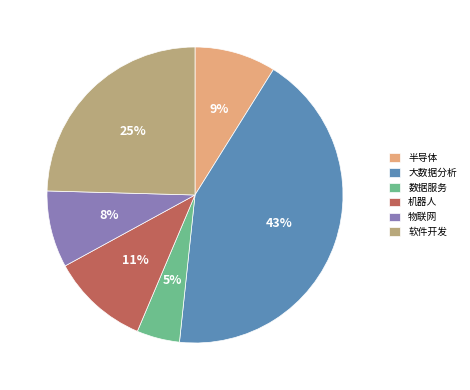

Does any single category account for the majority?

No